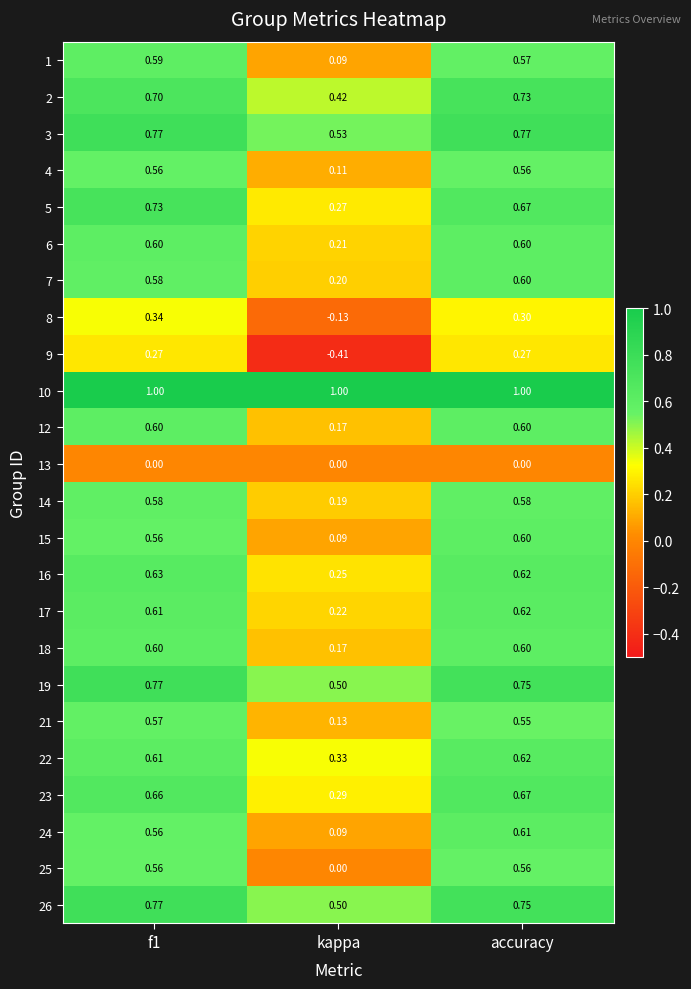

Where is 15 nearest to the value 0?

kappa